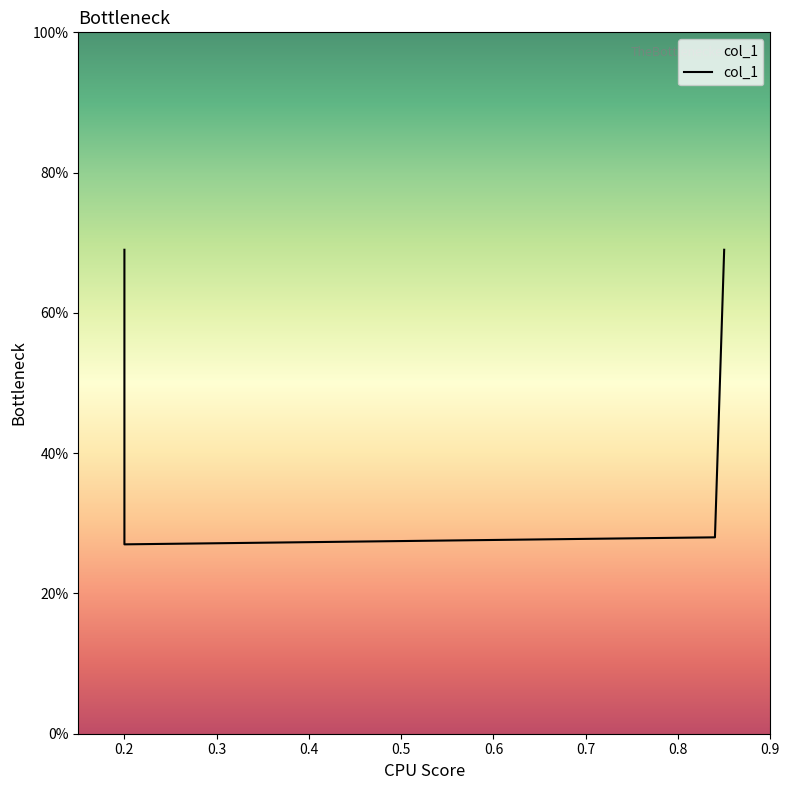

At which label is the value closest to 0?

0.2